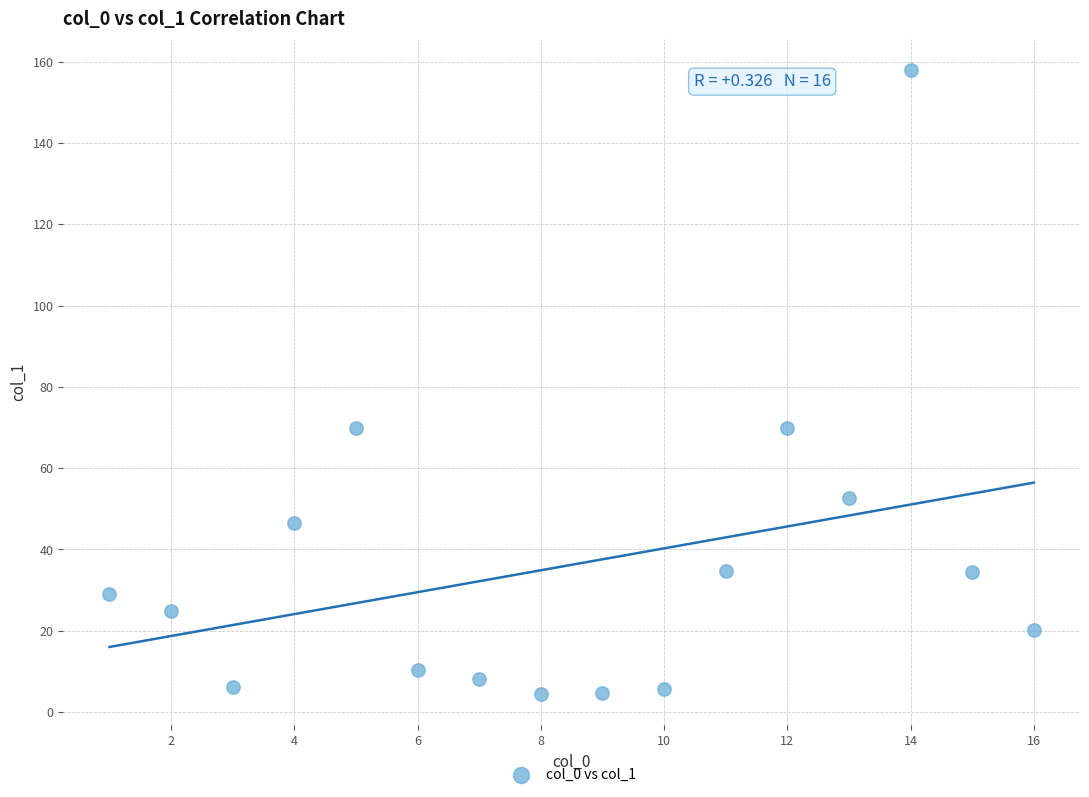

What is the range of X values (max minus min)?

15.0